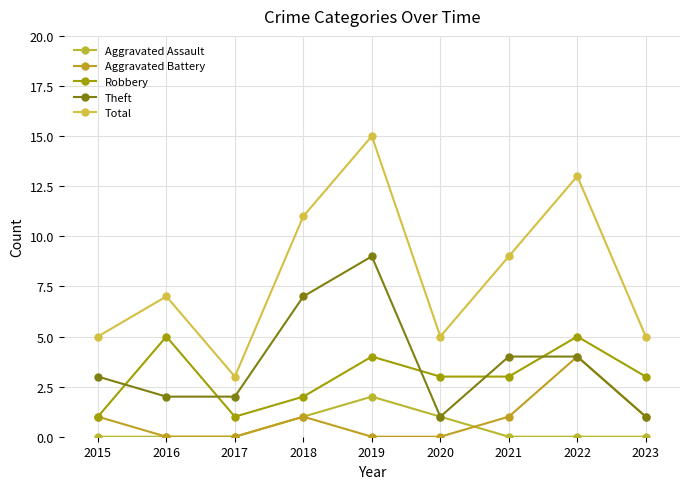

Which series has the widest spread of values?

Total